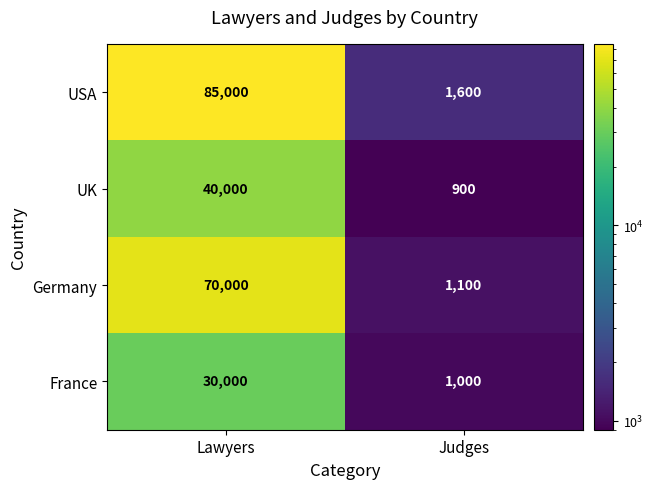

The France series shows 30000 at Lawyers. True or false?

True